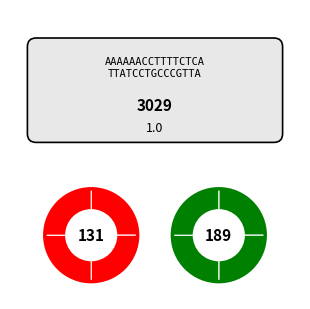

Does any single category account for the majority?

No